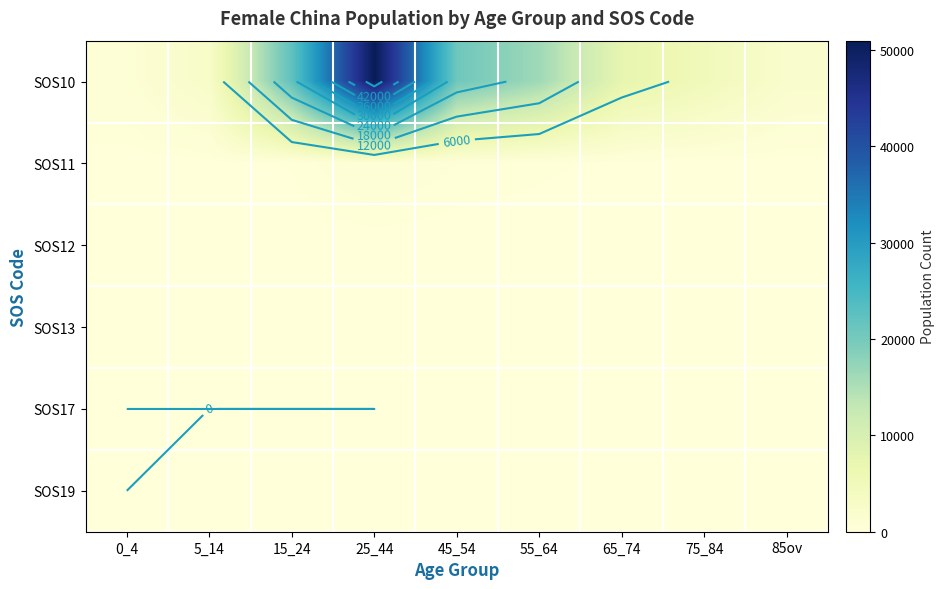

How many categories are shown in the chart?

9